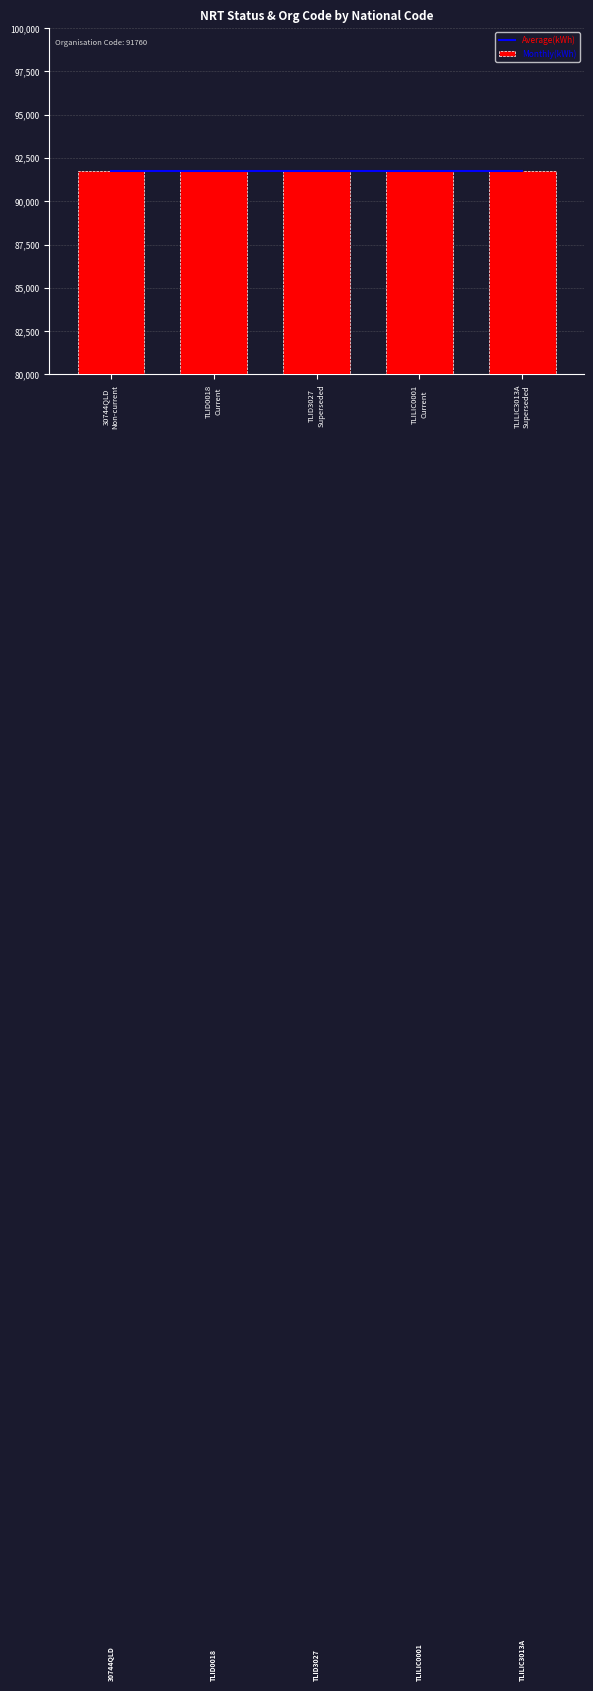

The value of Monthly(kWh) at 30744QLD is 91760. True or false?

True